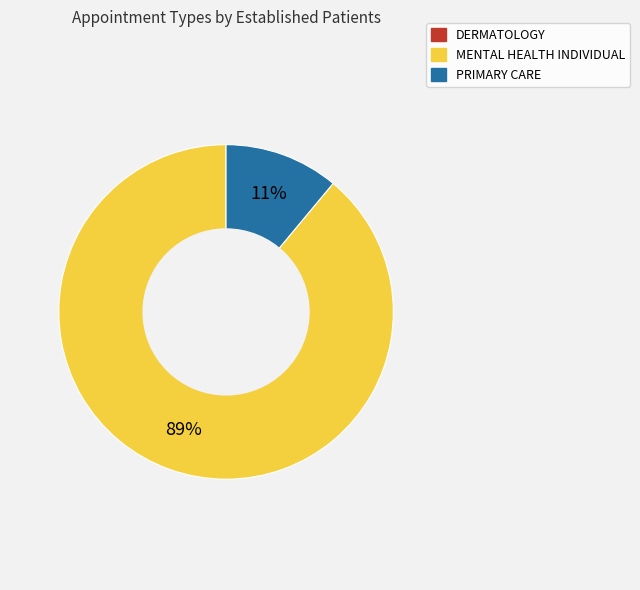

Do PRIMARY CARE and MENTAL HEALTH INDIVIDUAL together represent more than half of the pie?

Yes